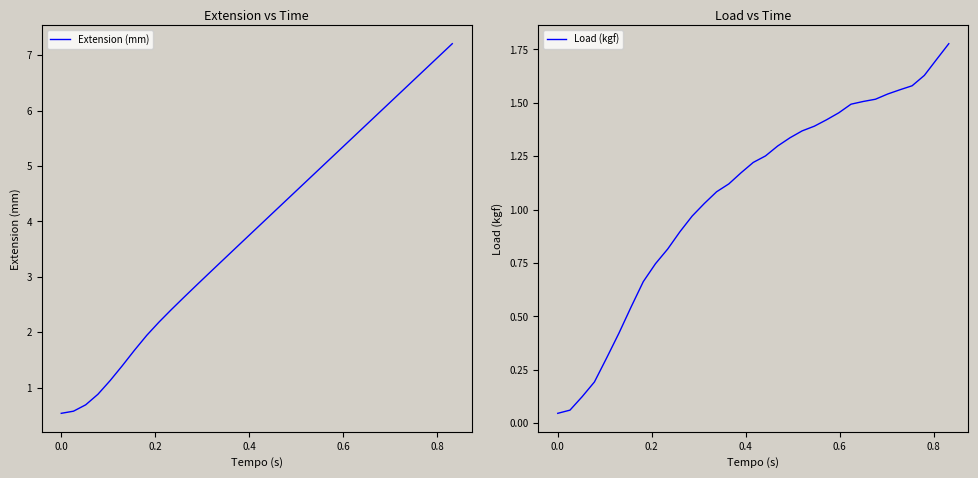

How many data points in Load (kgf) are less than 1?

12